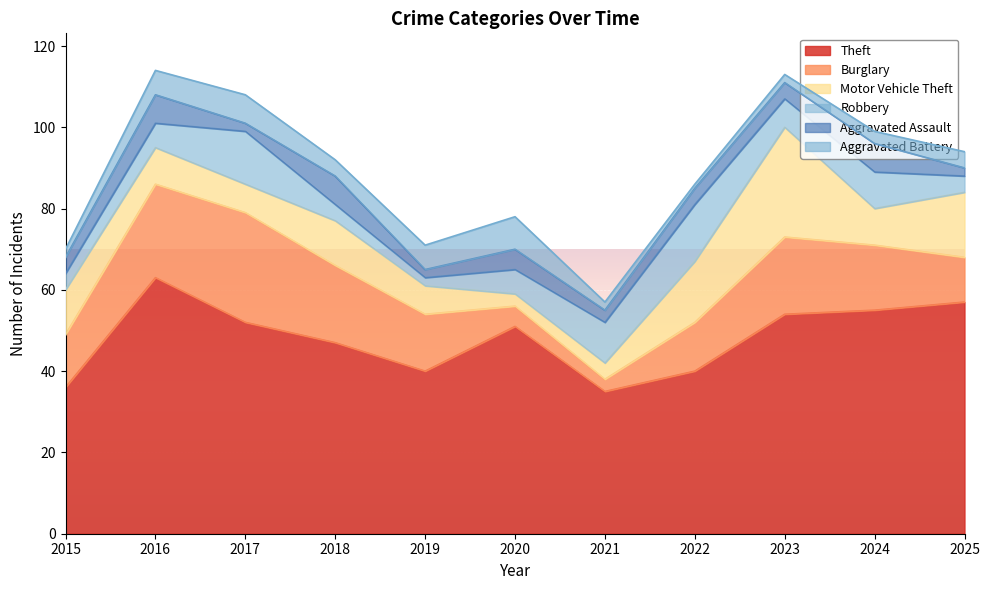

At which label does Robbery reach its peak?

2022